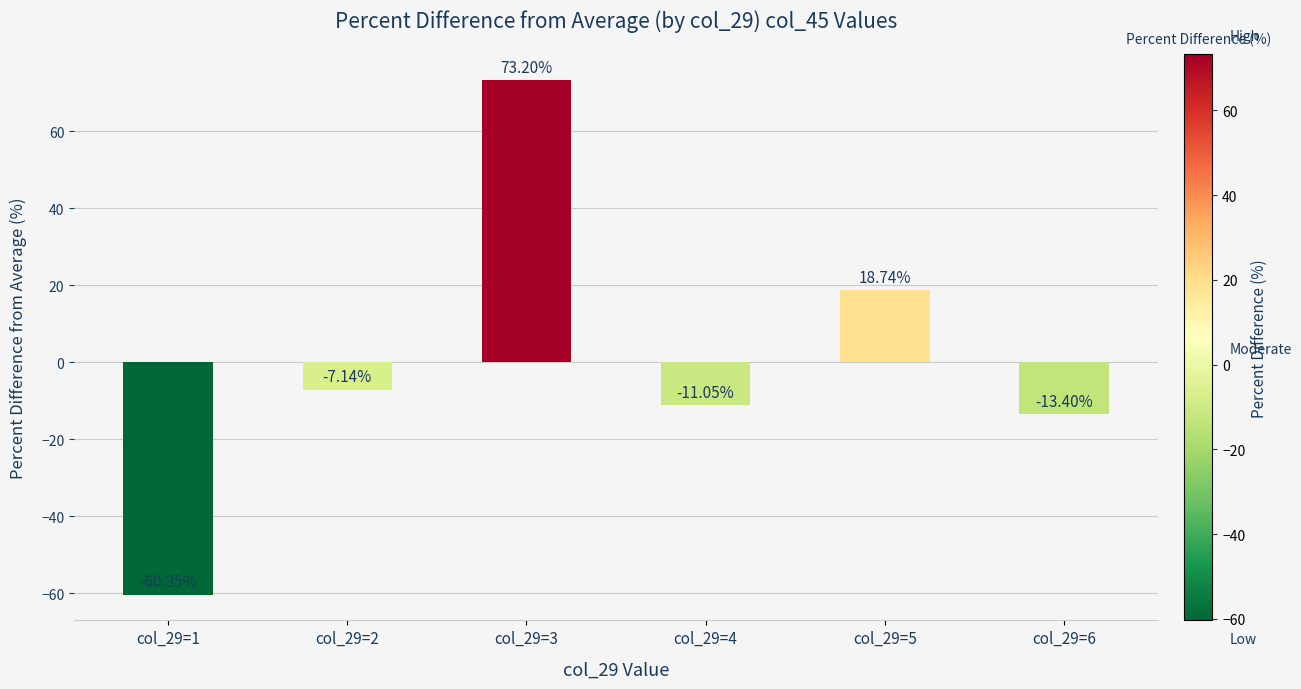

Rank the categories by value from lowest to highest.

col_29=1, col_29=6, col_29=4, col_29=2, col_29=5, col_29=3